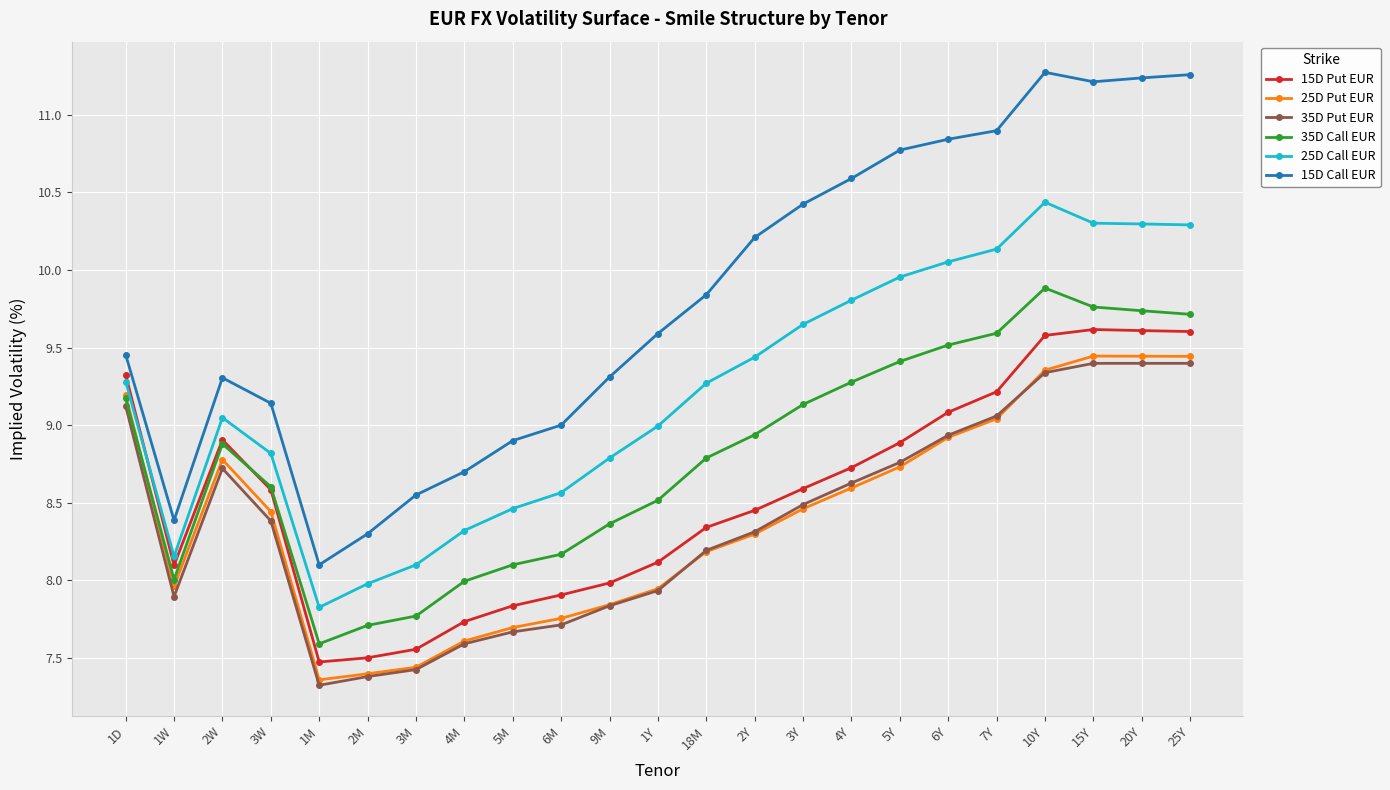

Where is the first local maximum for 15D Call EUR?

2W